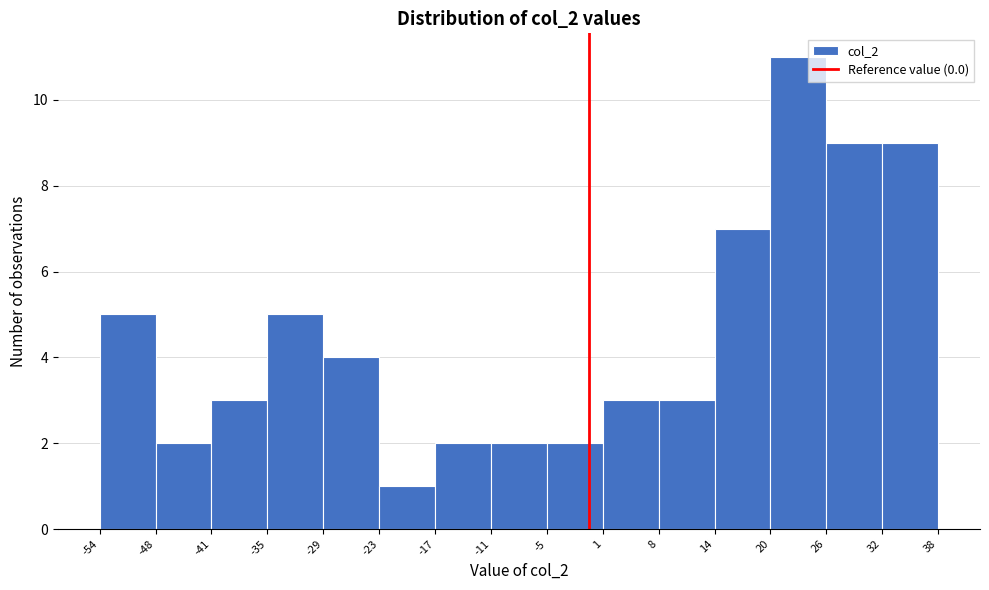

Reading left to right, list every bar in this chart as the range it spans on the x-axis followed by its height. The values are not printed on the chart, so give them approximately, as read against the axis.

-54 to -48: 5
-48 to -41: 2
-41 to -35: 3
-35 to -29: 5
-29 to -23: 4
-23 to -17: 1
-17 to -11: 2
-11 to -5: 2
-5 to 1: 2
1 to 8: 3
8 to 14: 3
14 to 20: 7
20 to 26: 11
26 to 32: 9
32 to 38: 9